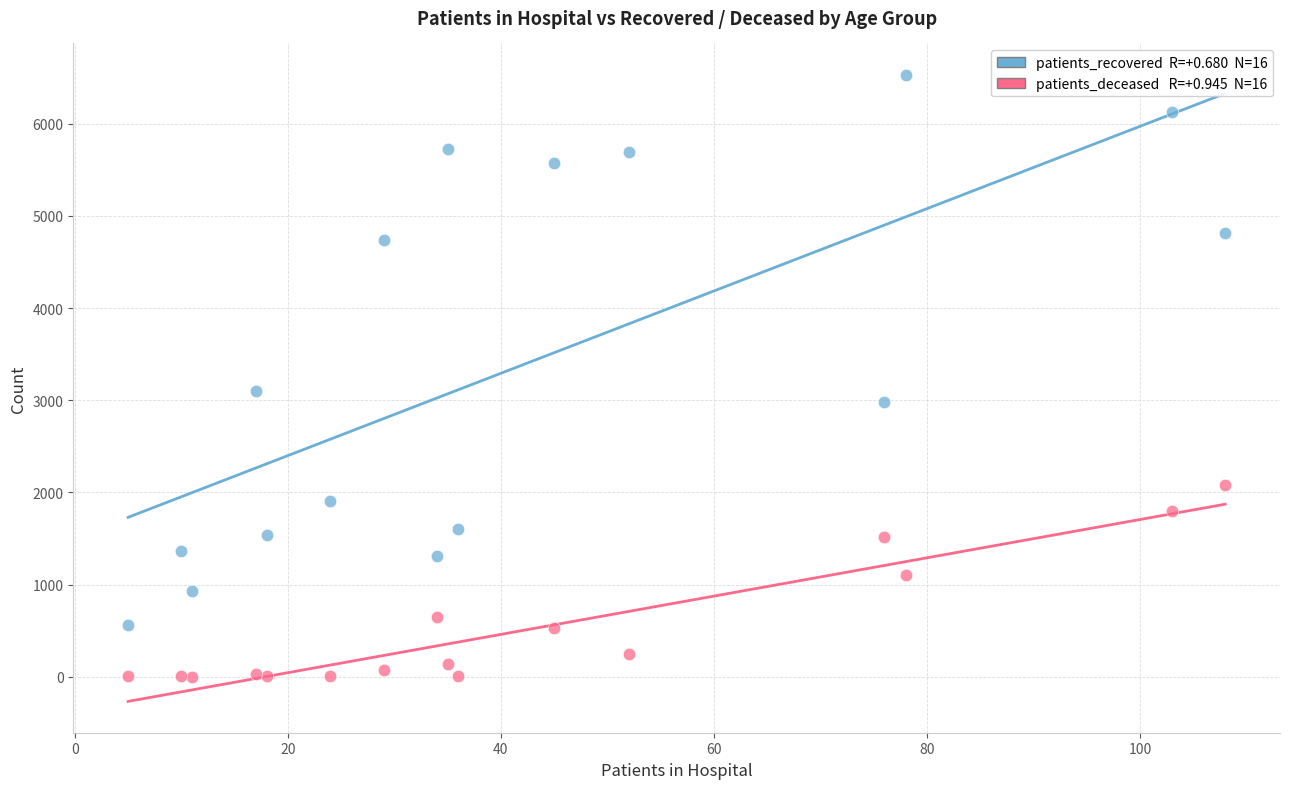

Across all series, what Y value is closest to 3267?

3100